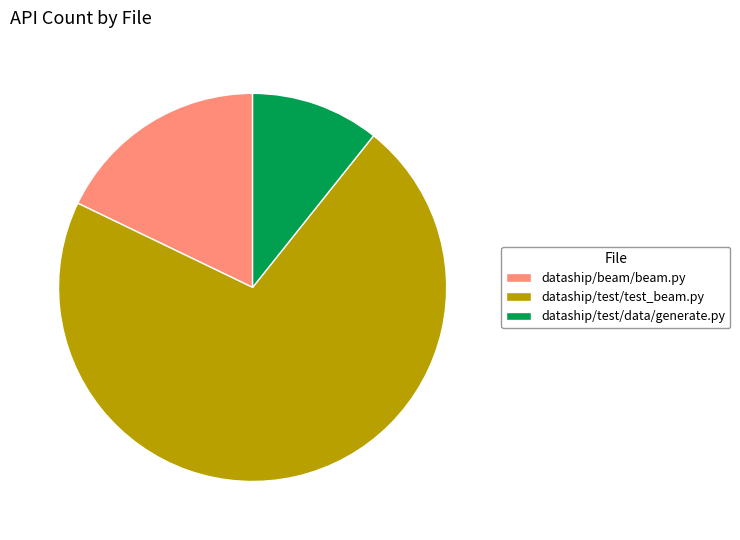

Which category has the biggest portion of the pie?

dataship/test/test_beam.py